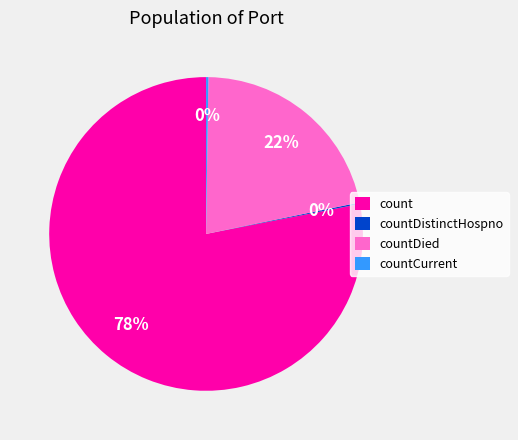

To the nearest percent, what percentage of the pie is count?

78%